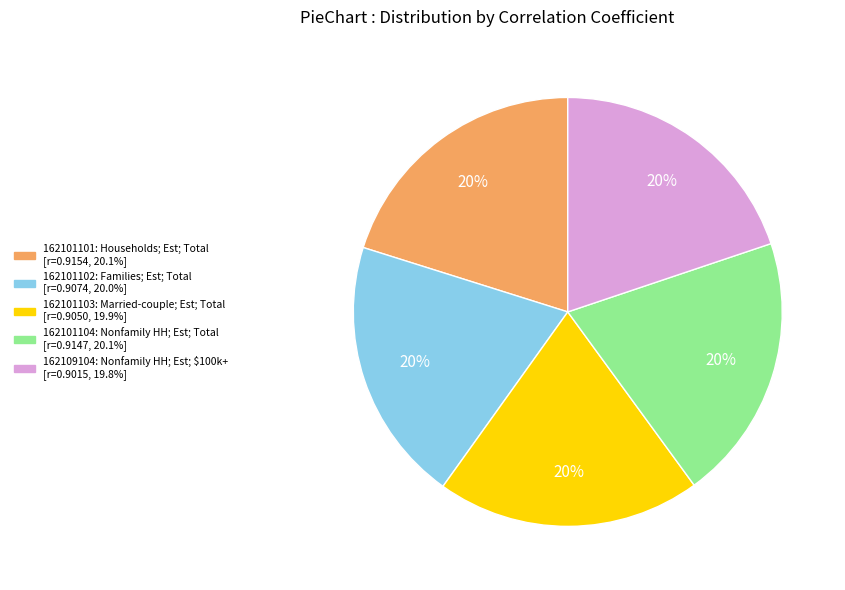

The 162101103 slice represents 14% of the pie. True or false?

False